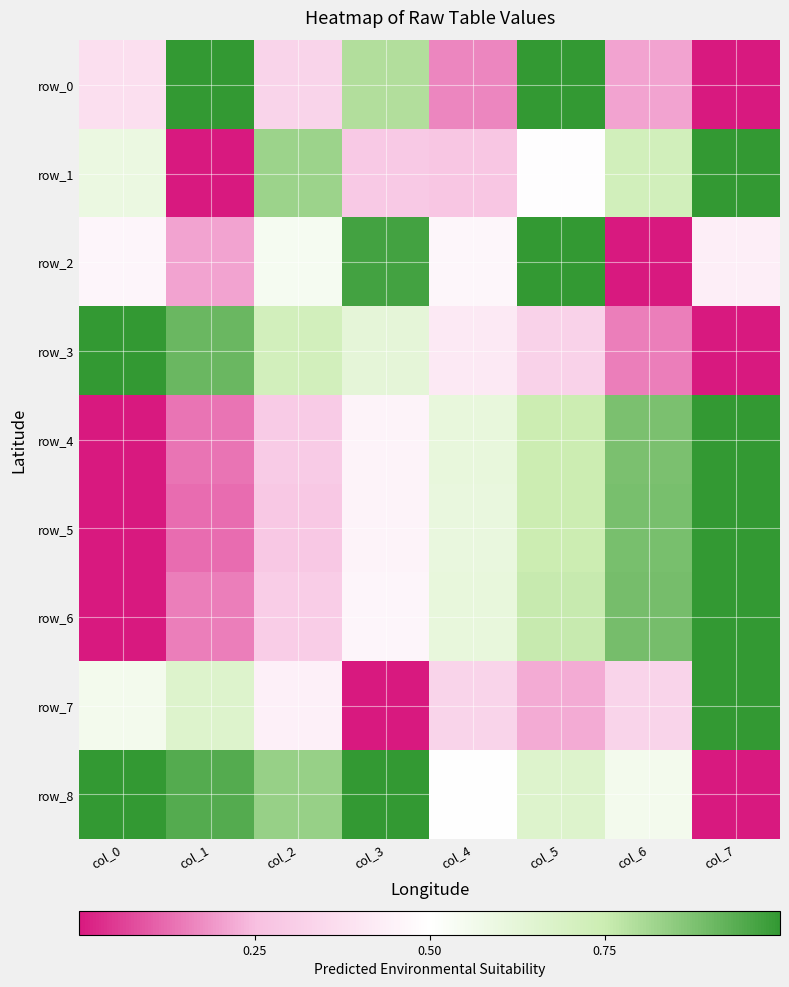

Rank the series by their maximum value, from highest to lowest.

row_0, row_1, row_2, row_3, row_4, row_5, row_6, row_7, row_8